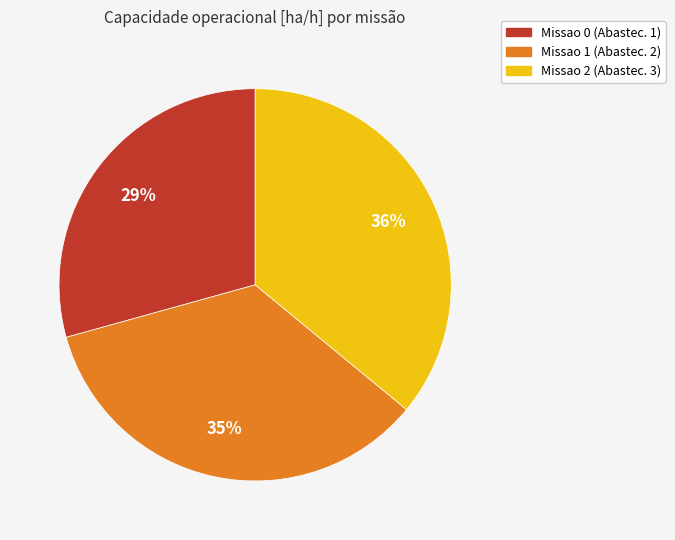

Is there a majority slice in this chart?

No